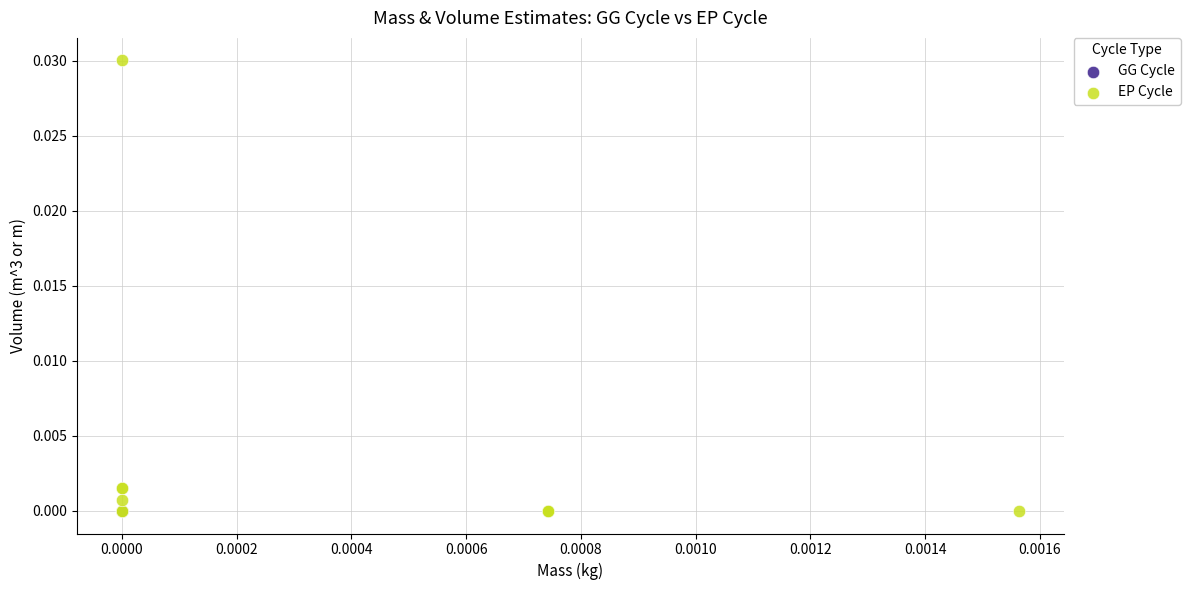

Which series has the largest Y range (max minus min)?

EP Cycle